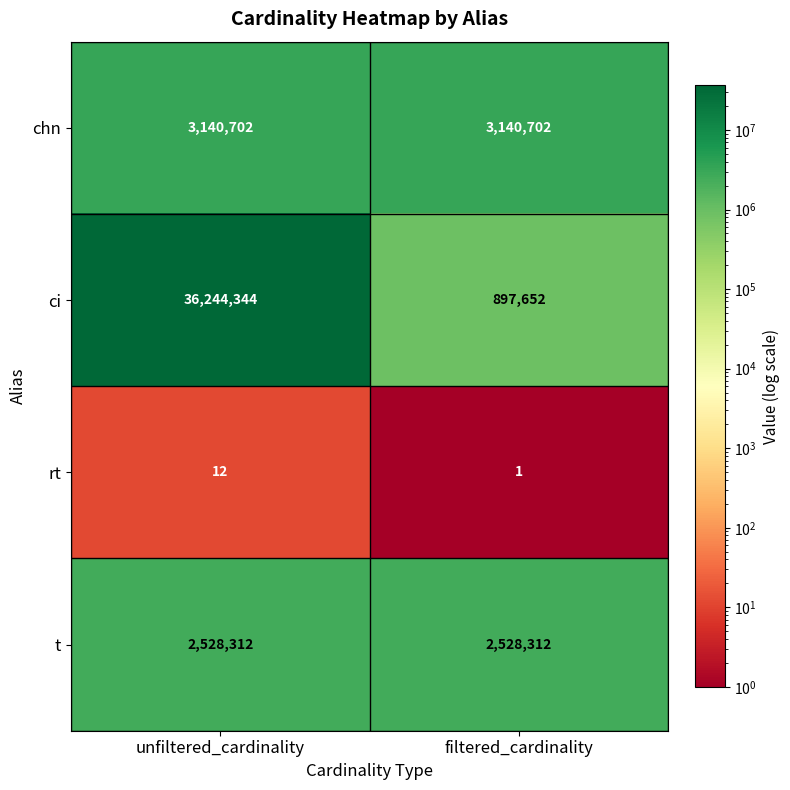

What value does the t series have at filtered_cardinality?

2528312